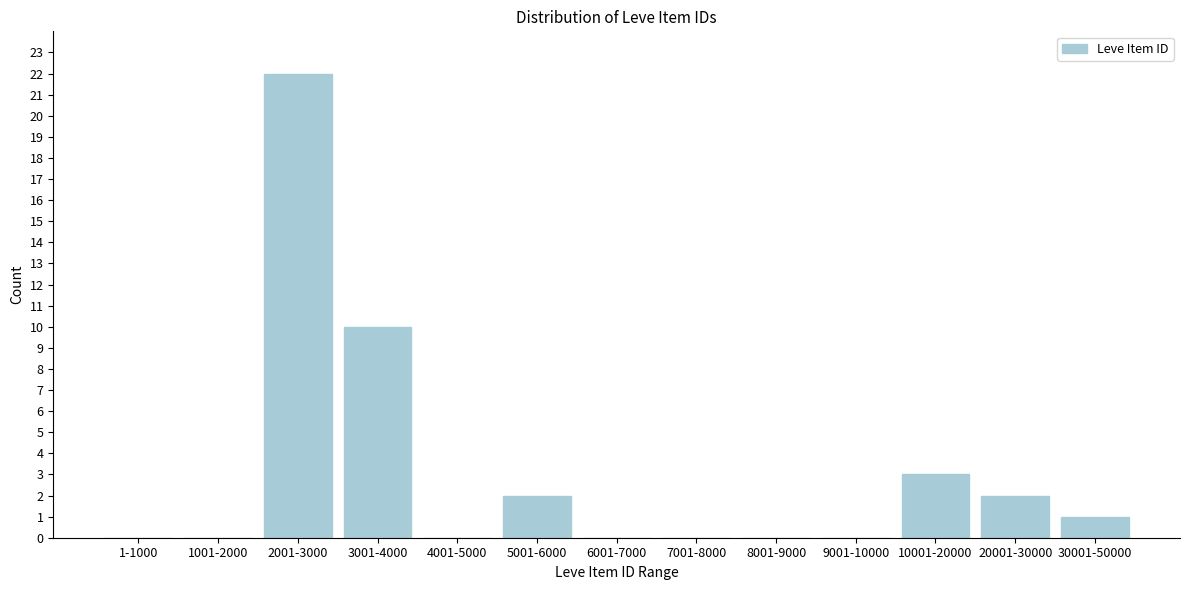

Reading left to right, transcribe all the data shown in this chart.

1-1000=0	1001-2000=0	2001-3000=22	3001-4000=10	4001-5000=0	5001-6000=2	6001-7000=0	7001-8000=0	8001-9000=0	9001-10000=0	10001-20000=3	20001-30000=2	30001-50000=1